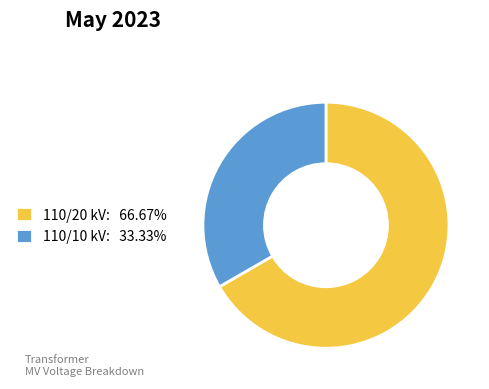

Is there a majority slice in this chart?

Yes